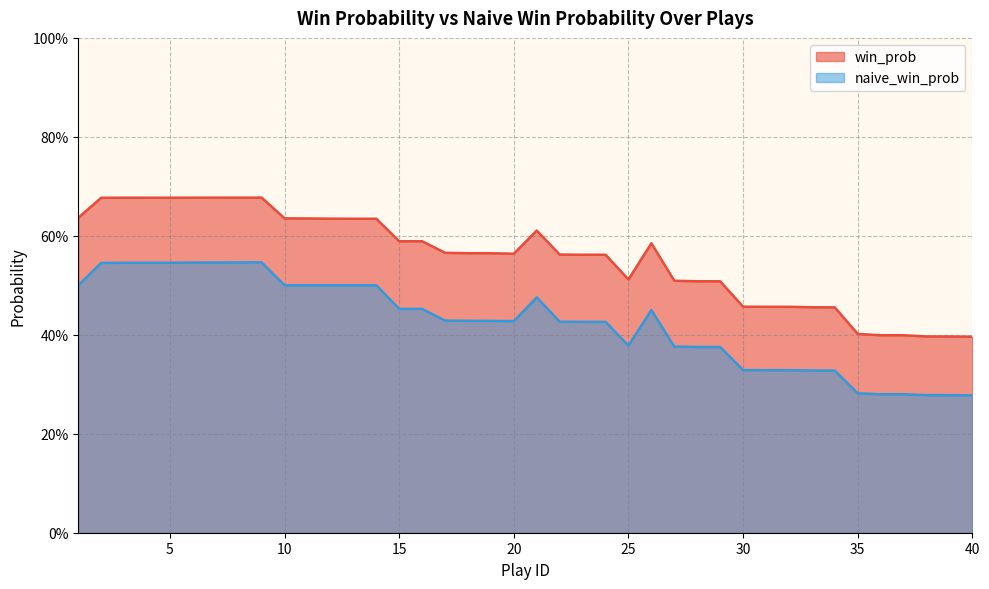

At which category does the chart reach its minimum across all series?

40